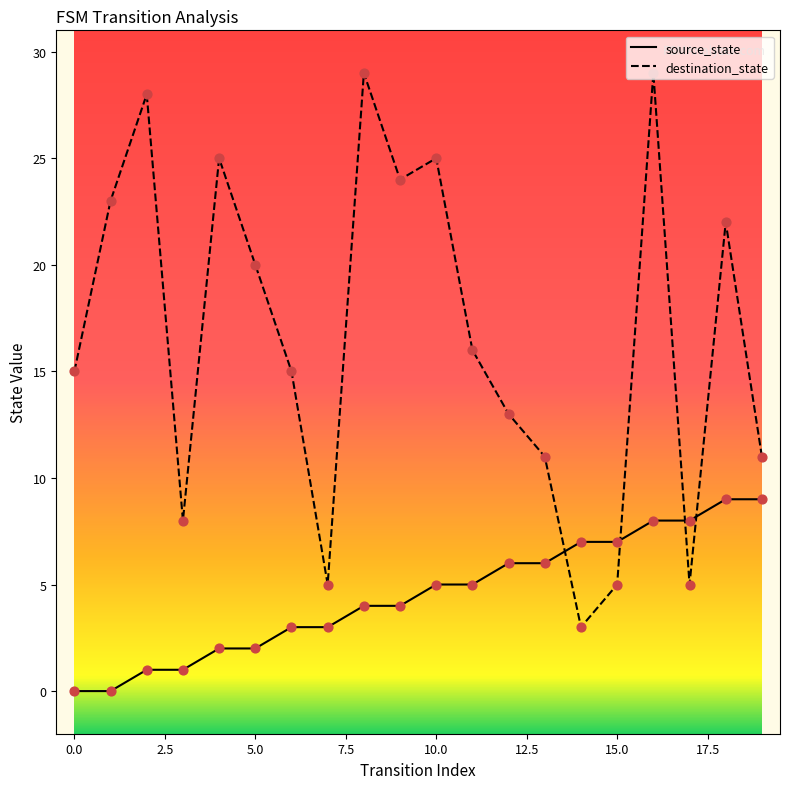

What is the maximum value shown in the chart?

29